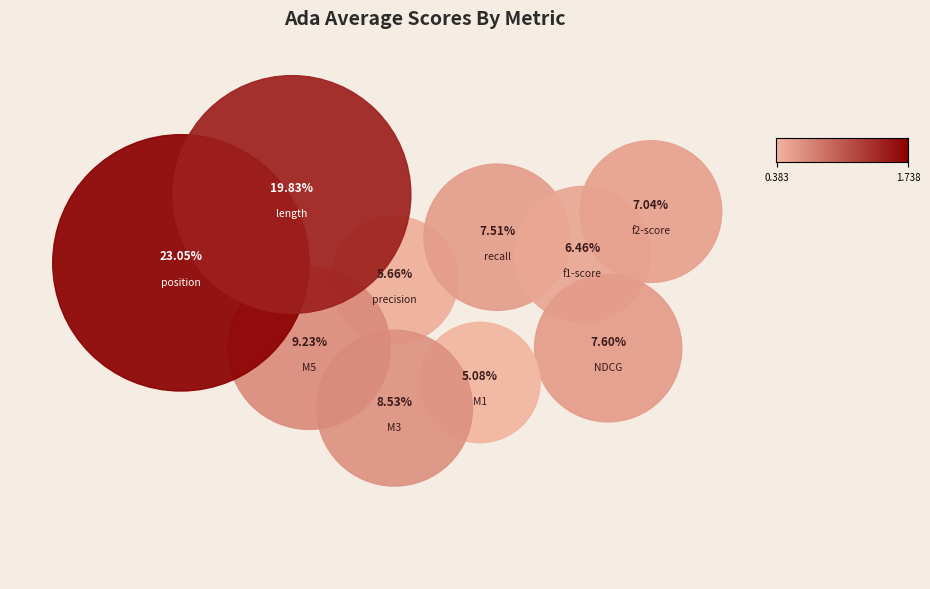

To the nearest percent, what portion does stats_for_recall represent?

8%